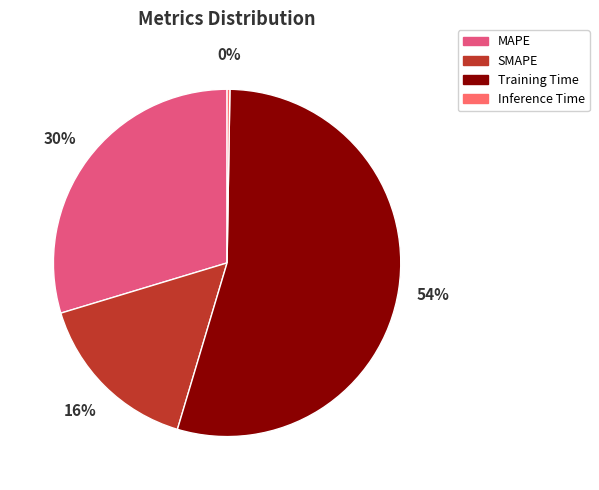

To the nearest percent, what is the difference between the largest and smallest slice percentages?

54%